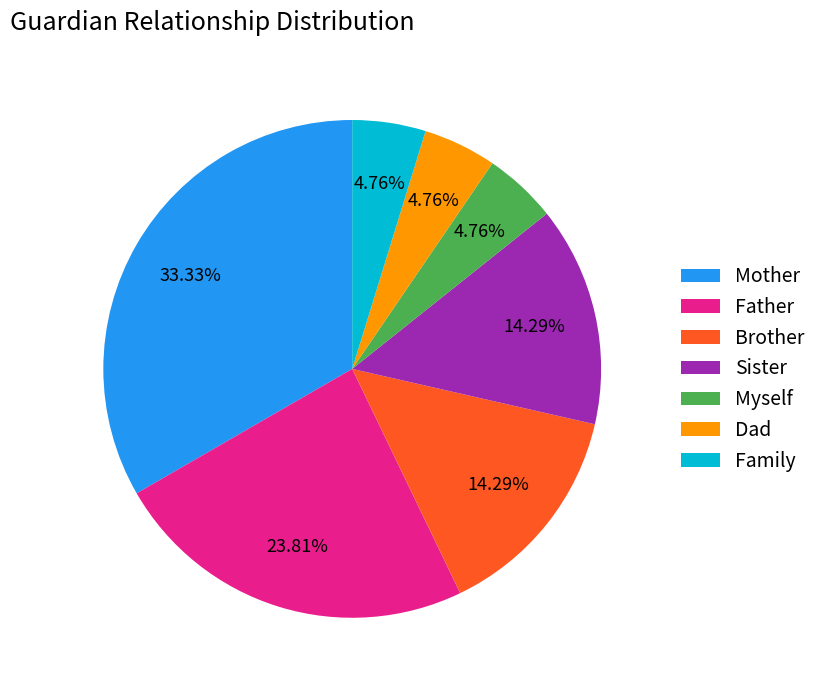

How many segments does this pie chart have?

7